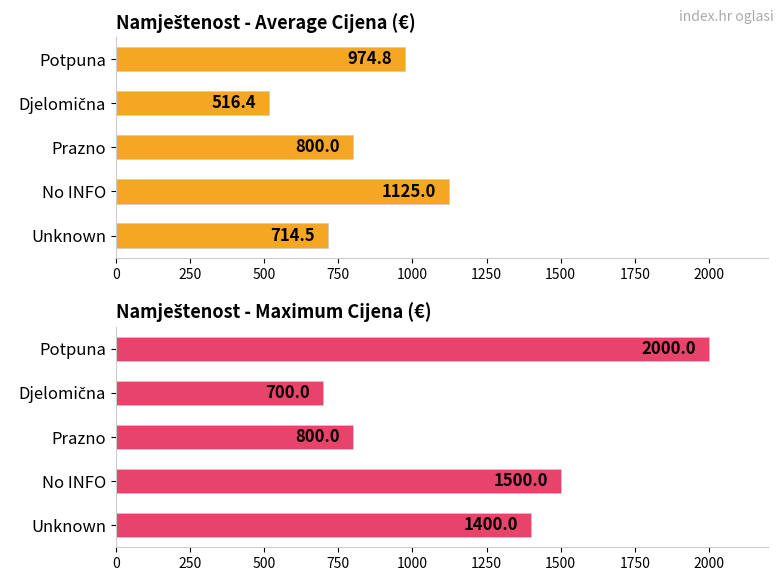

How many bars are there in each group?

2